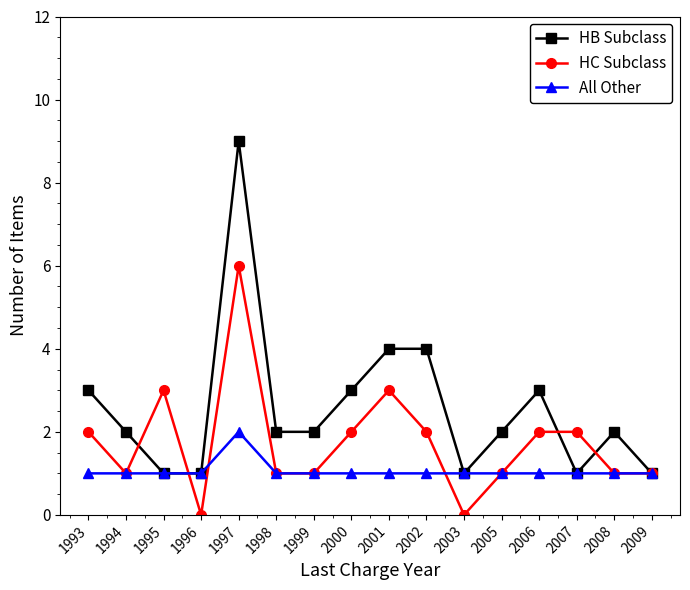

Does the chart have visible grid lines?

No